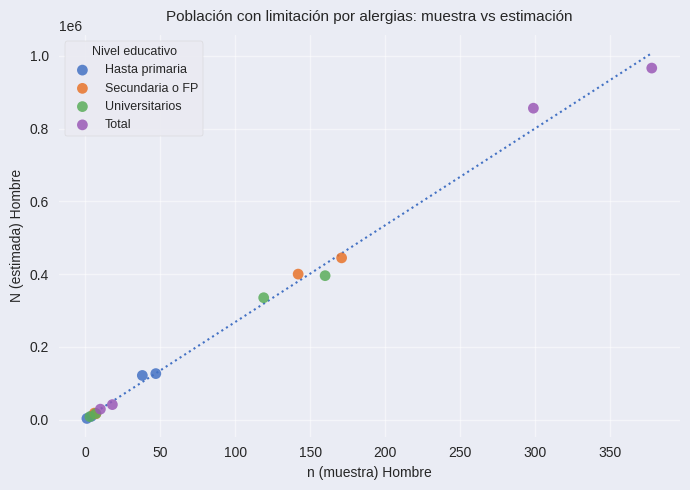

What are all the series names shown in the legend?

Hasta primaria, Secundaria o FP, Universitarios, Total